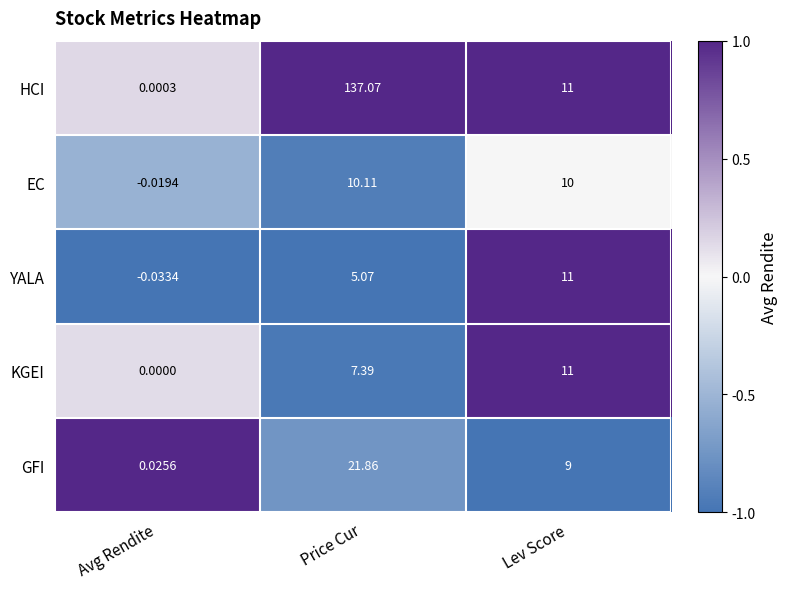

At which category does the chart reach its minimum across all series?

Avg Rendite